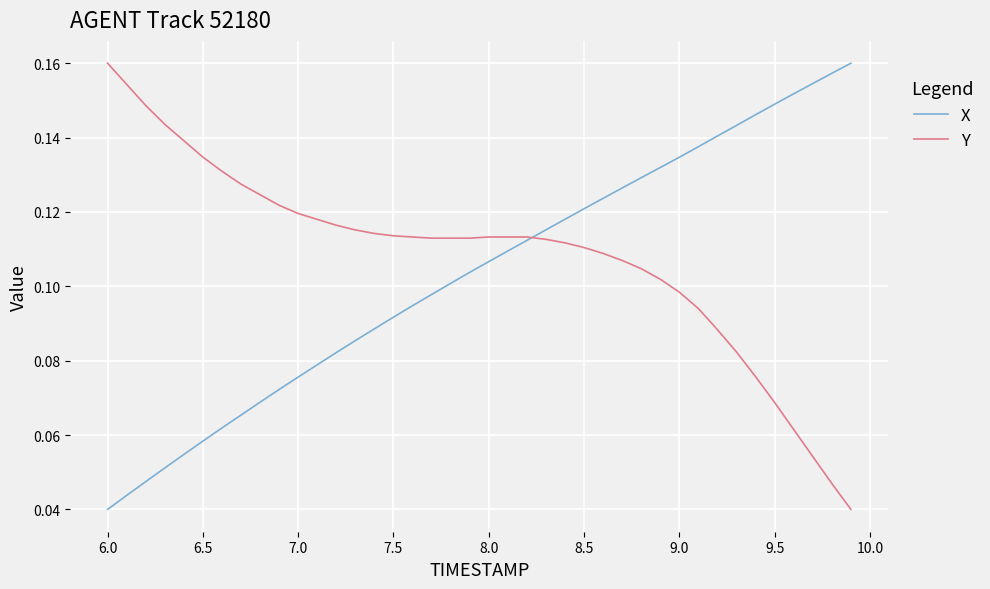

What are all the series names shown in the legend?

X, Y